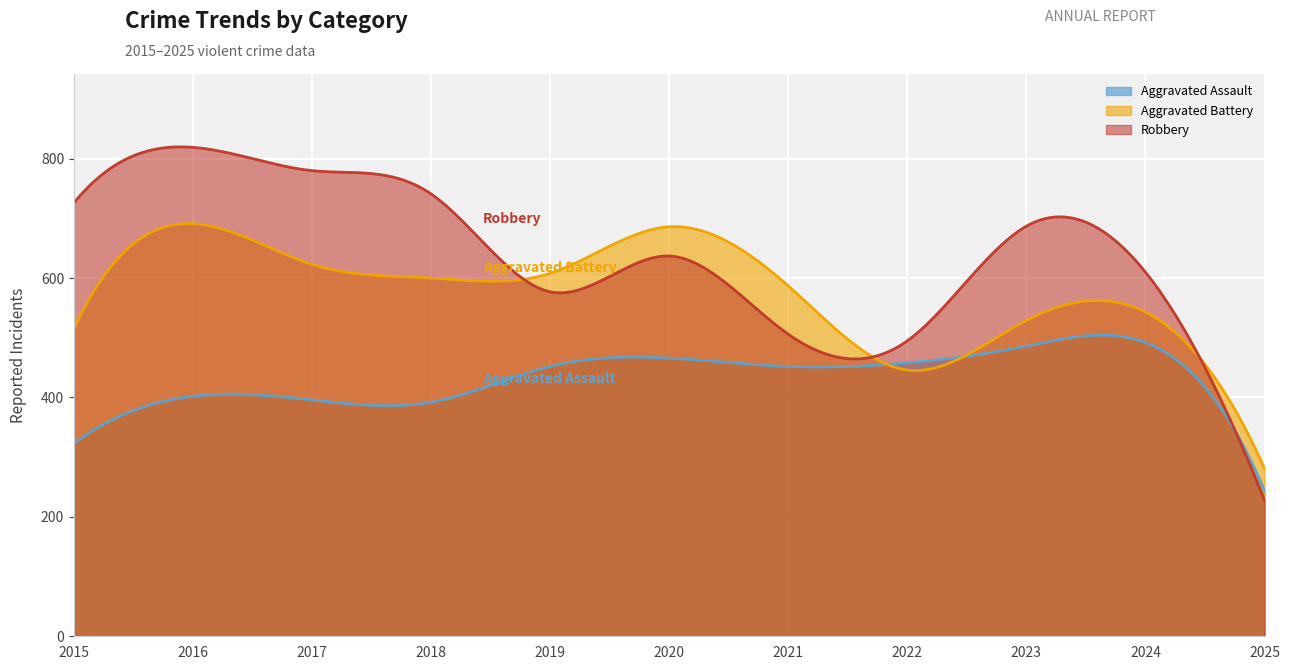

The Aggravated Battery series shows 623 at 2017. True or false?

True